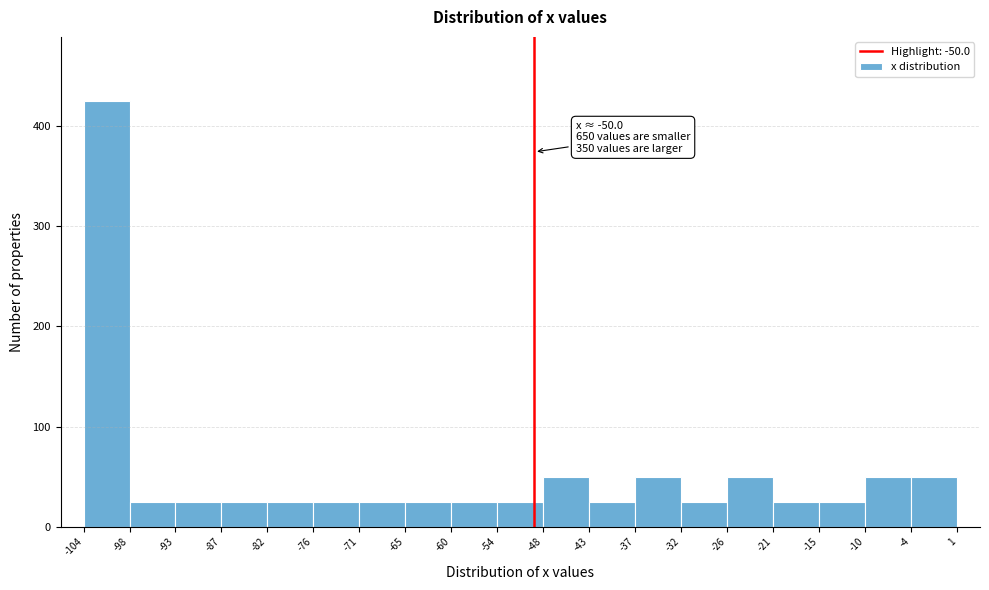

Over which range of the x-axis is the bar tallest?

-104 to -98